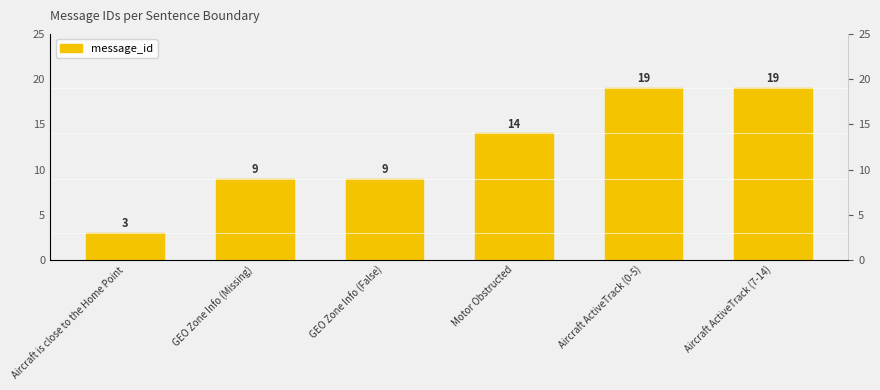

Is it true that the value at Motor Obstructed is 14?

True